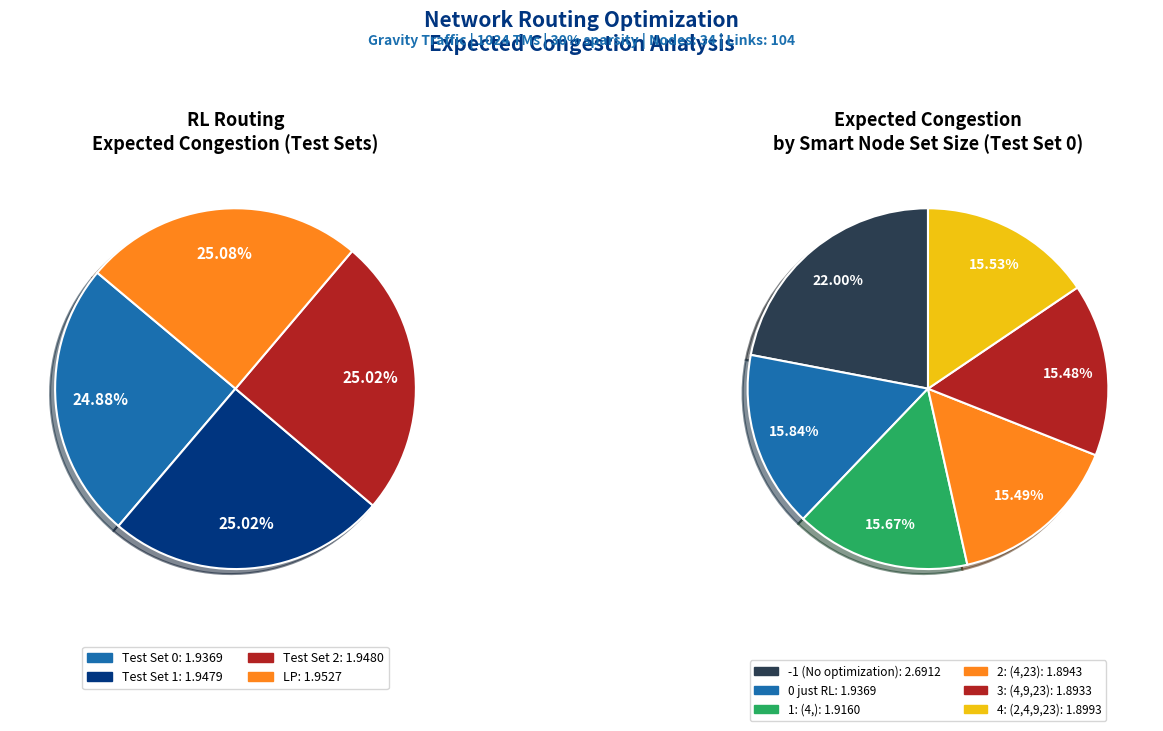

Is Test Set 0 the majority of the pie?

No